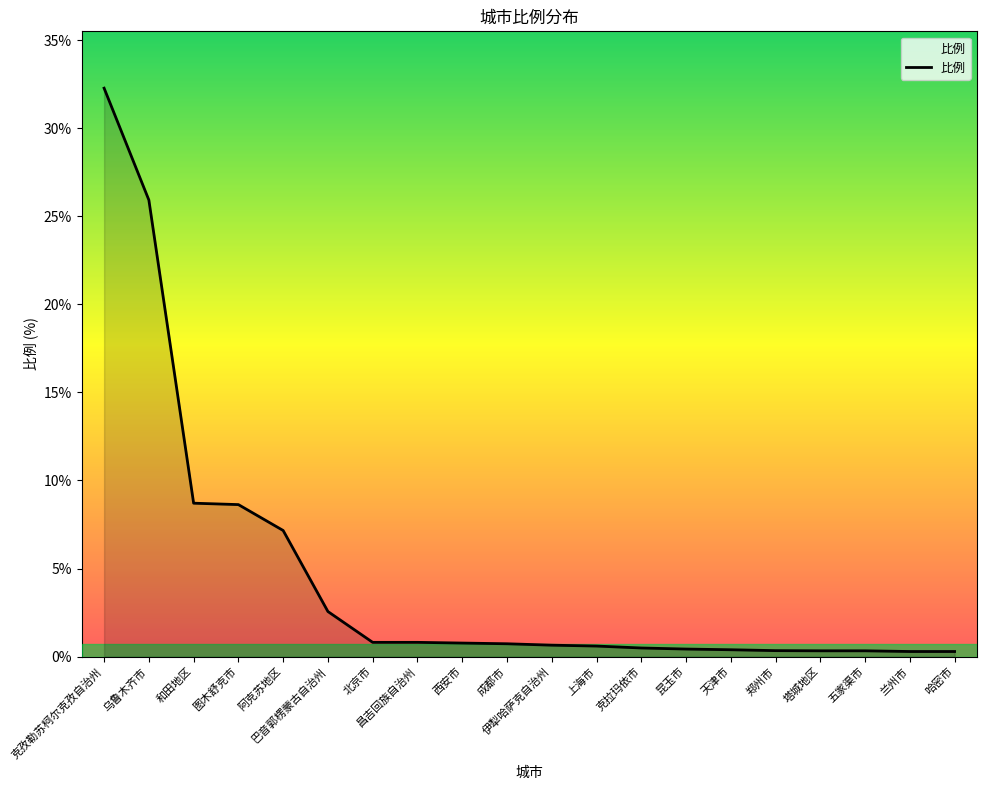

What is the greatest value displayed?

32.3